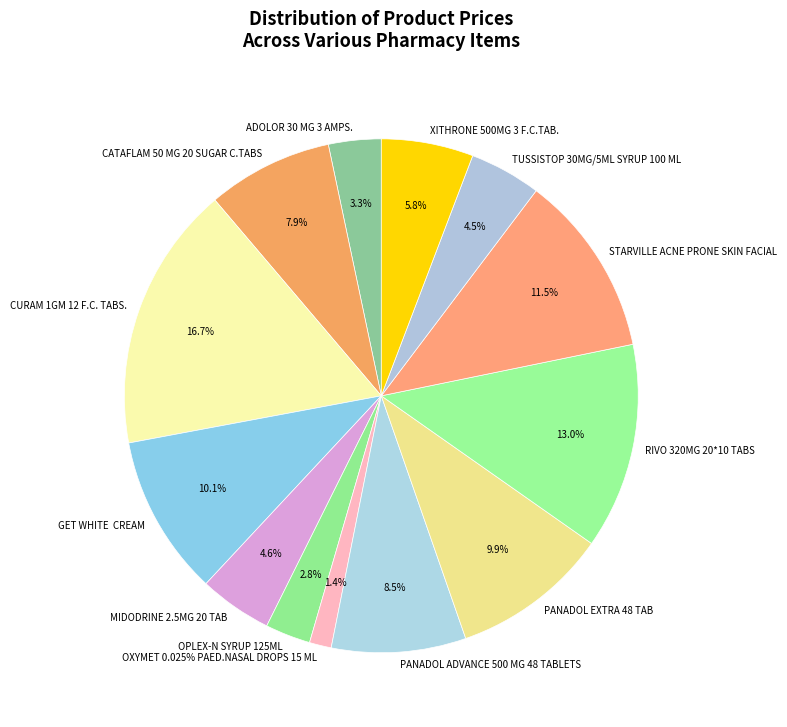

What is the change in value from CATAFLAM 50 MG 20 SUGAR C.TABS to STARVILLE ACNE PRONE SKIN FACIAL?

+39